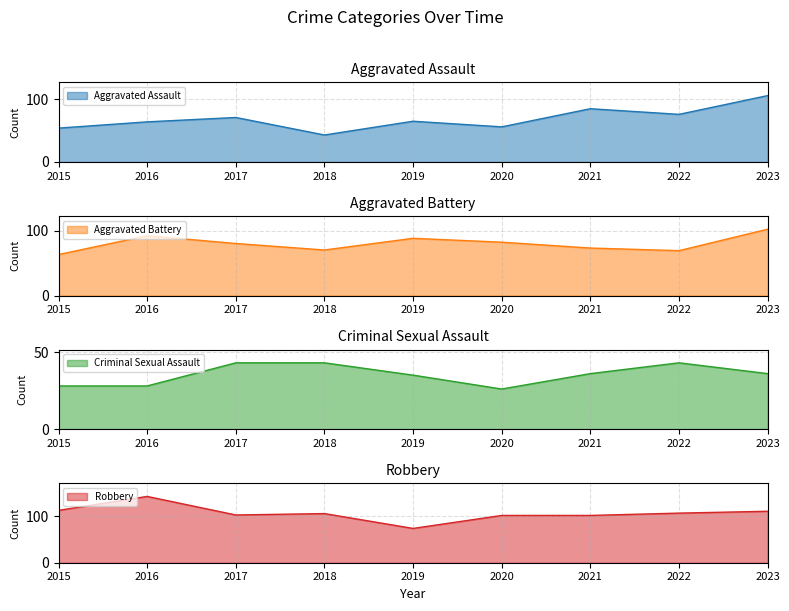

What is the difference between the Aggravated Assault values at 2015 and 2017?

17